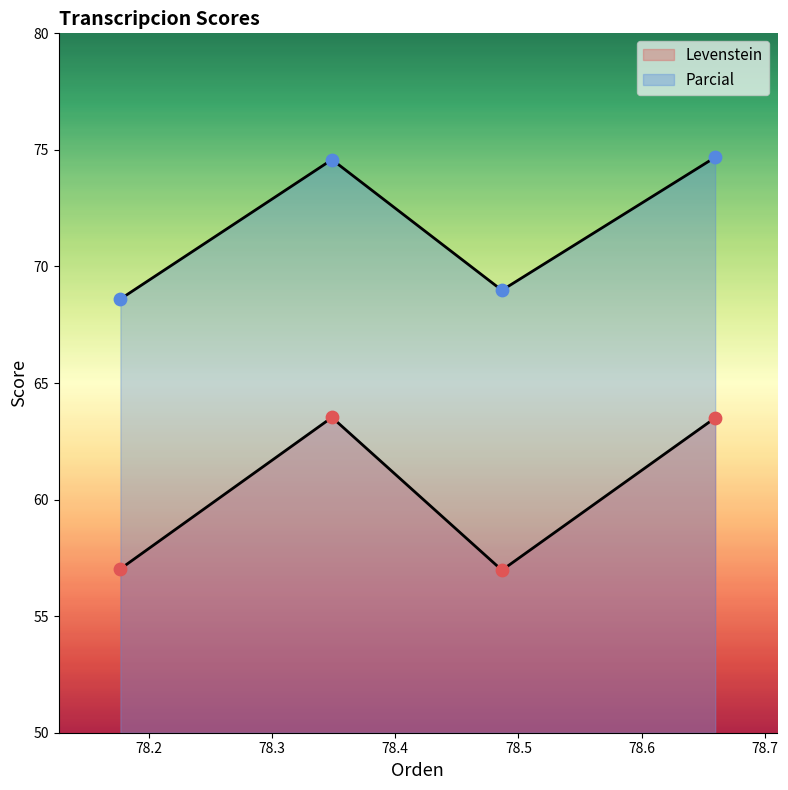

Which series reaches the minimum Y coordinate?

Levenstein